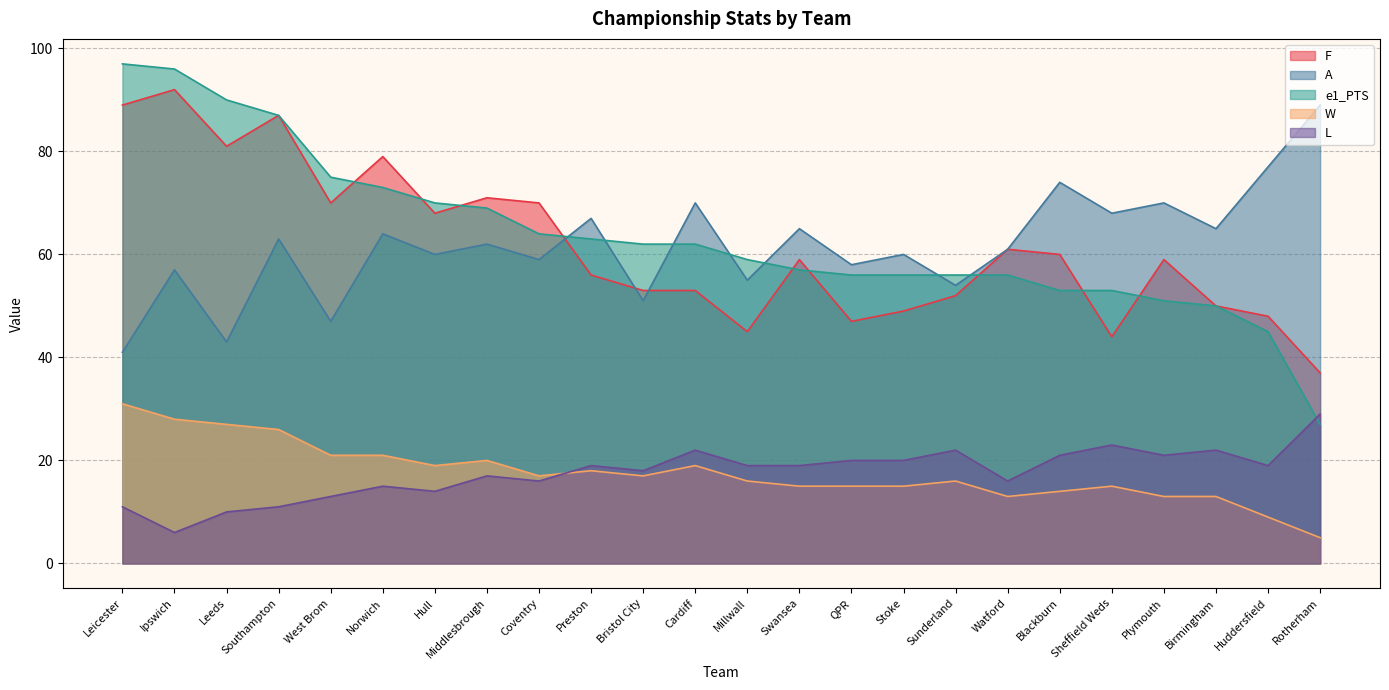

Reading left to right, transcribe all the data shown in this chart.

F: 89	92	81	87	70	79	68	71	70	56	53	53	45	59	47	49	52	61	60	44	59	50	48	37
A: 41	57	43	63	47	64	60	62	59	67	51	70	55	65	58	60	54	61	74	68	70	65	77	89
e1_PTS: 97	96	90	87	75	73	70	69	64	63	62	62	59	57	56	56	56	56	53	53	51	50	45	27
W: 31	28	27	26	21	21	19	20	17	18	17	19	16	15	15	15	16	13	14	15	13	13	9	5
L: 11	6	10	11	13	15	14	17	16	19	18	22	19	19	20	20	22	16	21	23	21	22	19	29